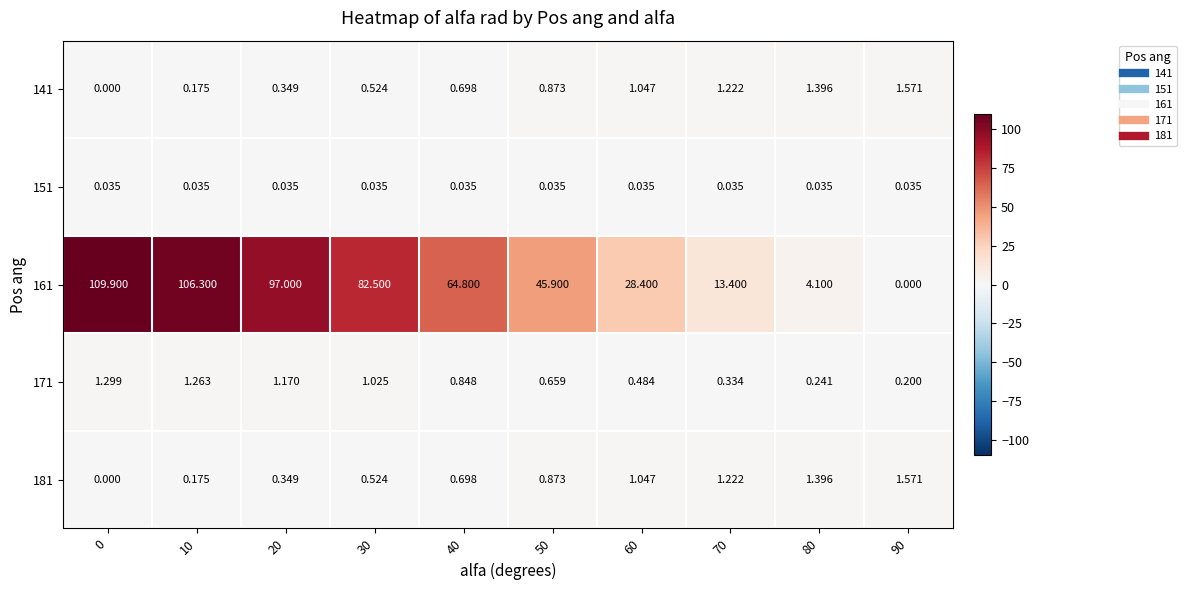

Is the value of 181 at 50 greater than the value of 161 at 10?

No